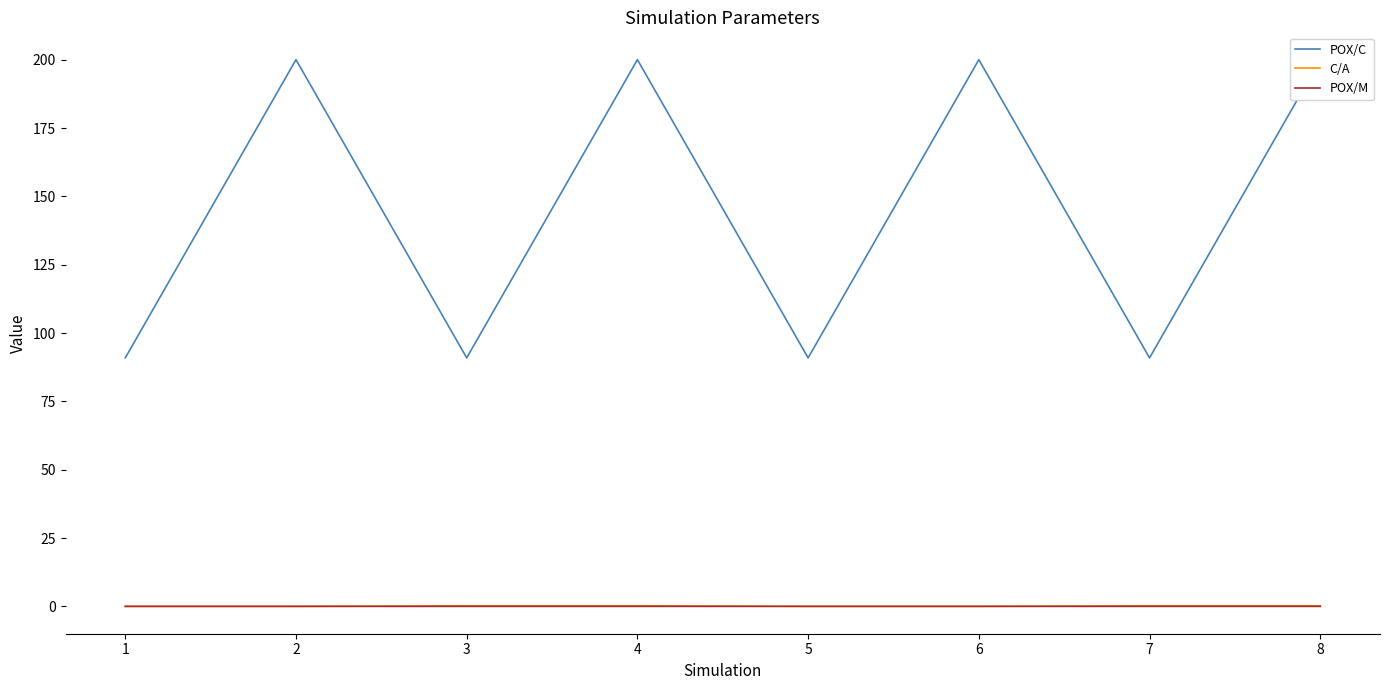

What is the average value of the POX/C series?

145.5